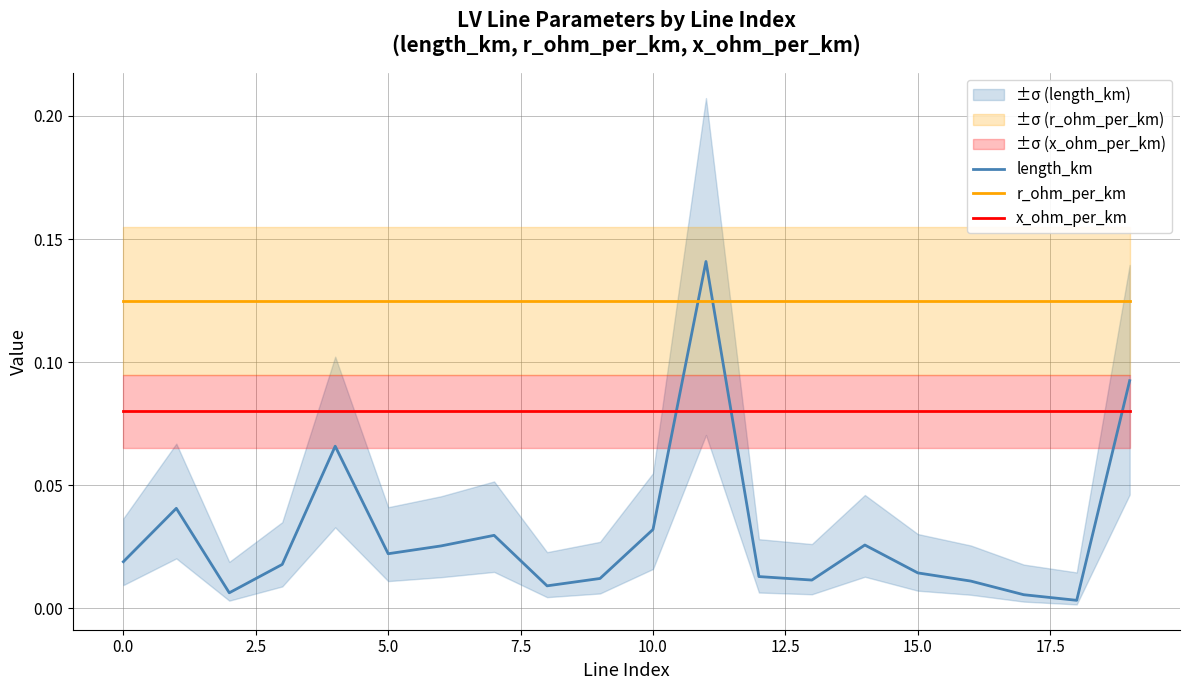

Which series ends up on top after the final intersection of r_ohm_per_km and length_km?

r_ohm_per_km